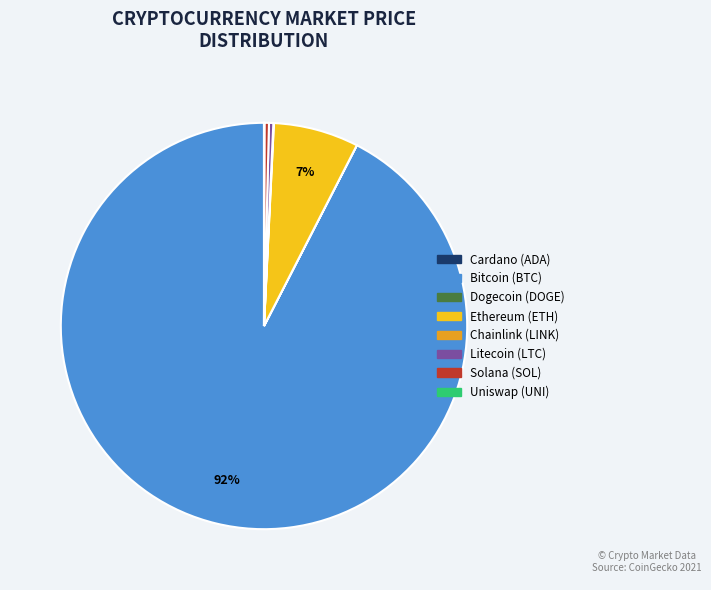

Is there any slice that represents more than half of the pie?

Yes